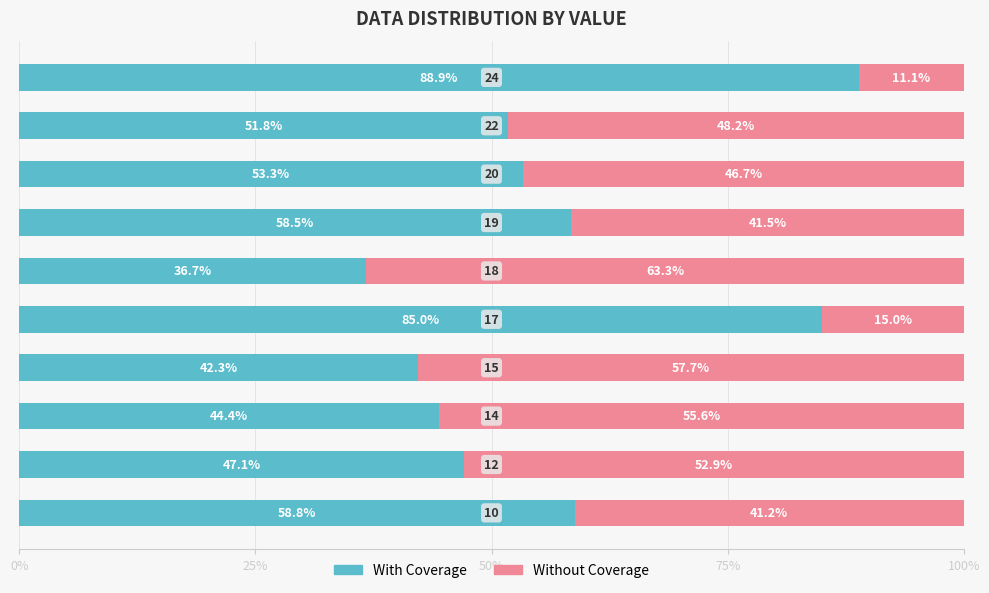

What is the sum of all With Coverage values?

566.8